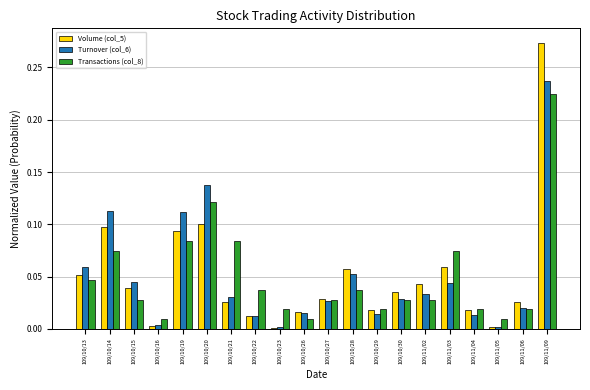

How many bars are there in total?

60